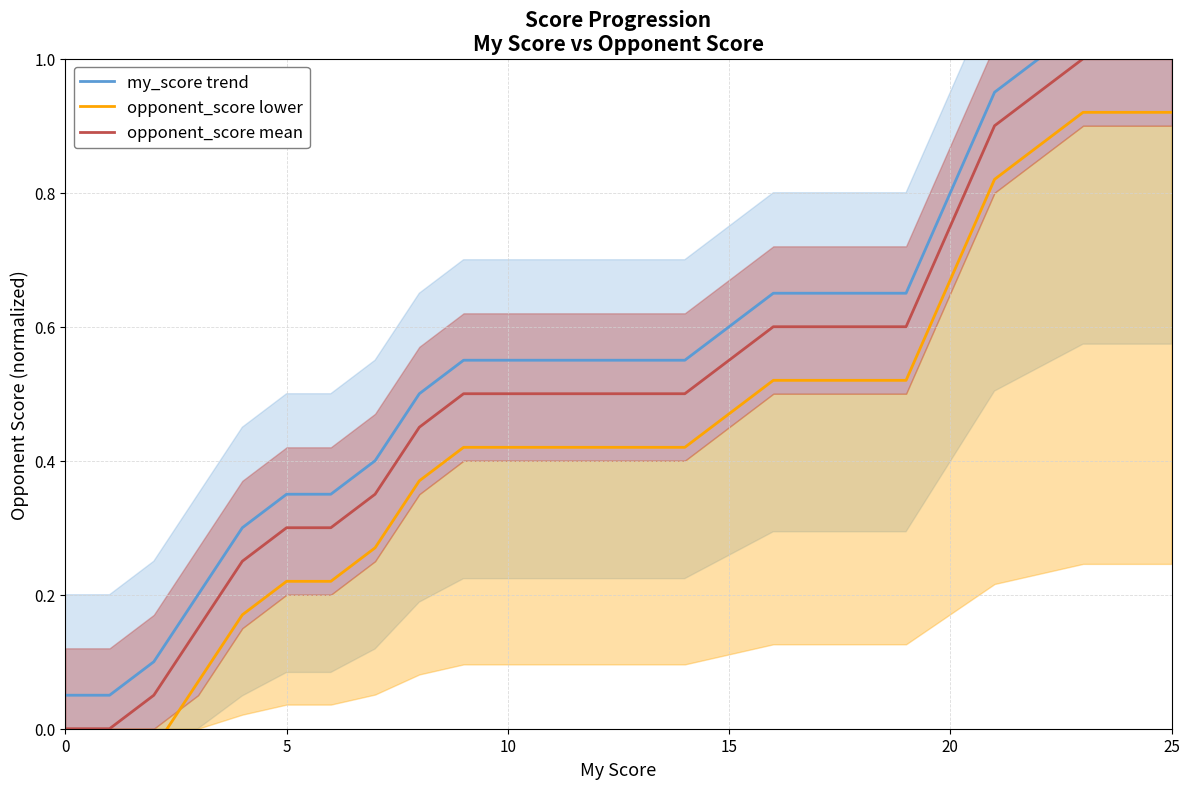

True or false: my_score trend has a value of 0.8 at 11.

False